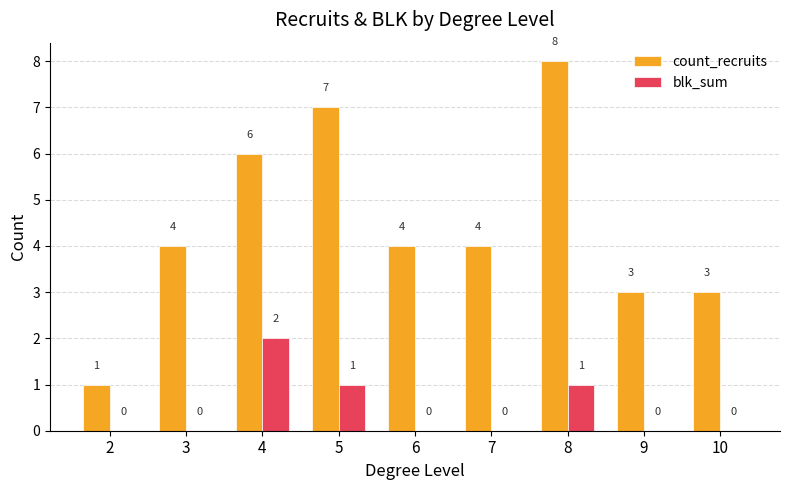

What is the total value across all series at 4?

8